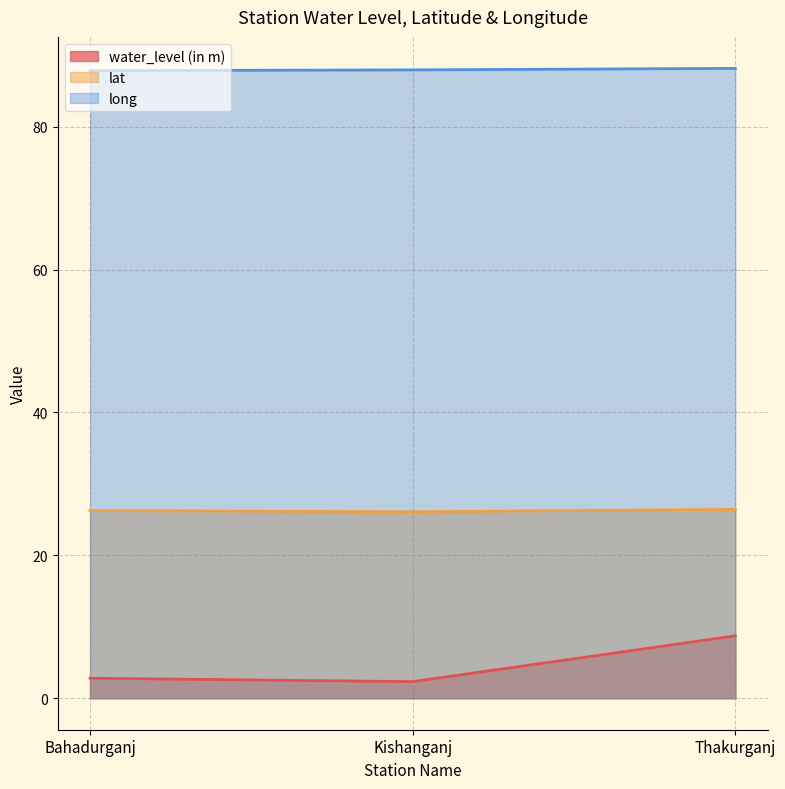

What position from the right is Kishanganj?

2